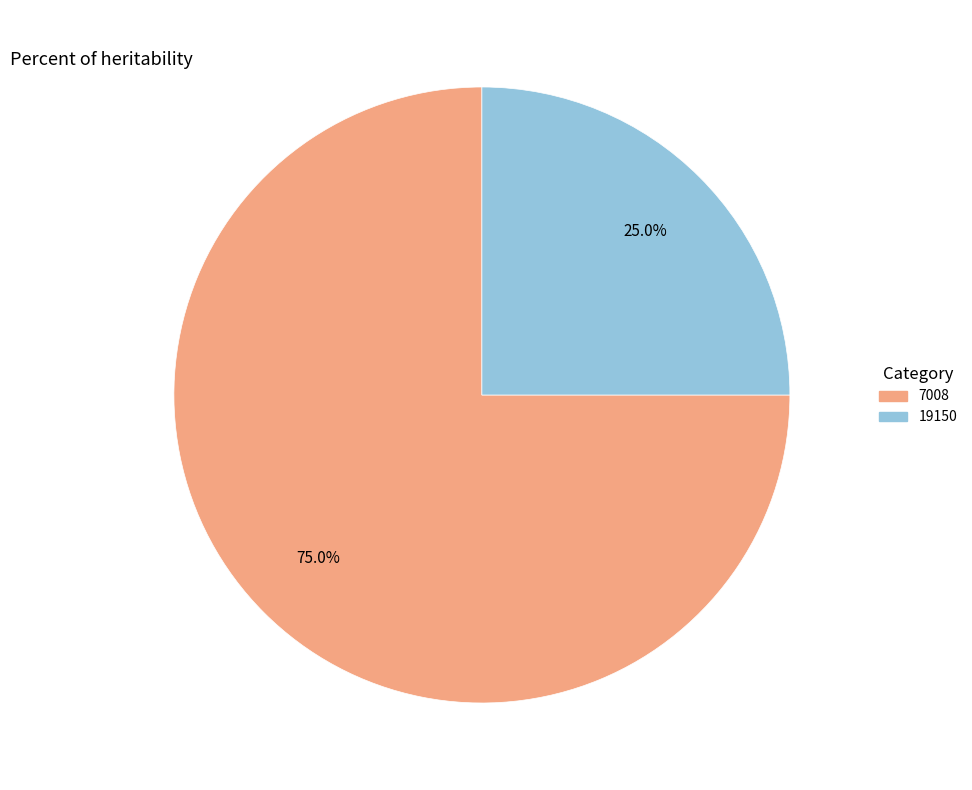

Does 19150 represent more than half of the total?

No